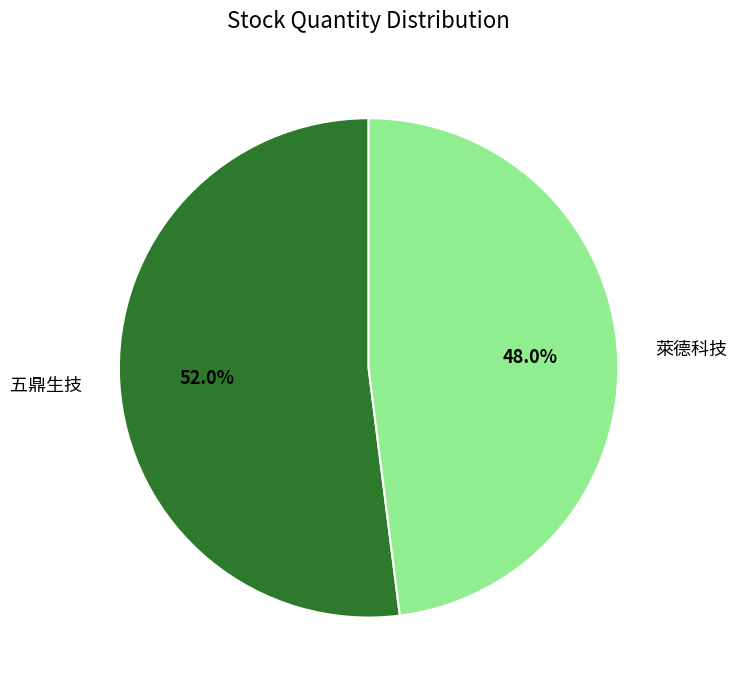

Does 萊德科技 represent more than half of the total?

No